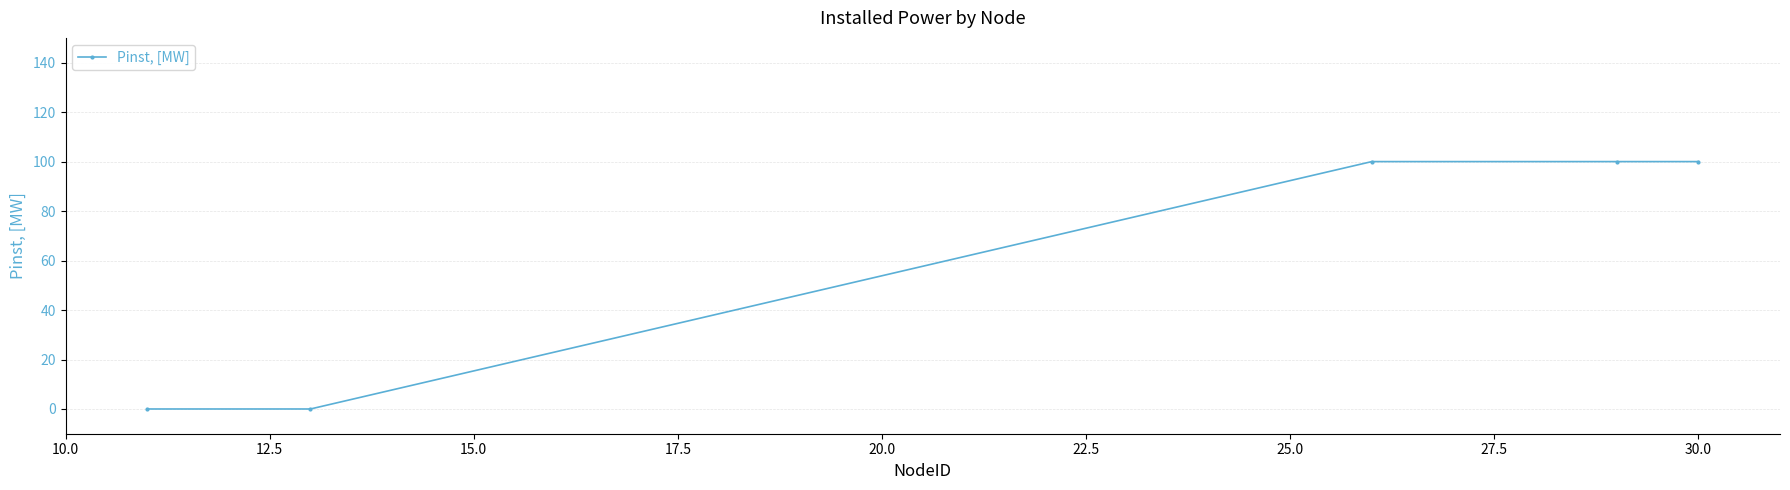

True or false: there are more than 2 points higher than both neighbors.

False